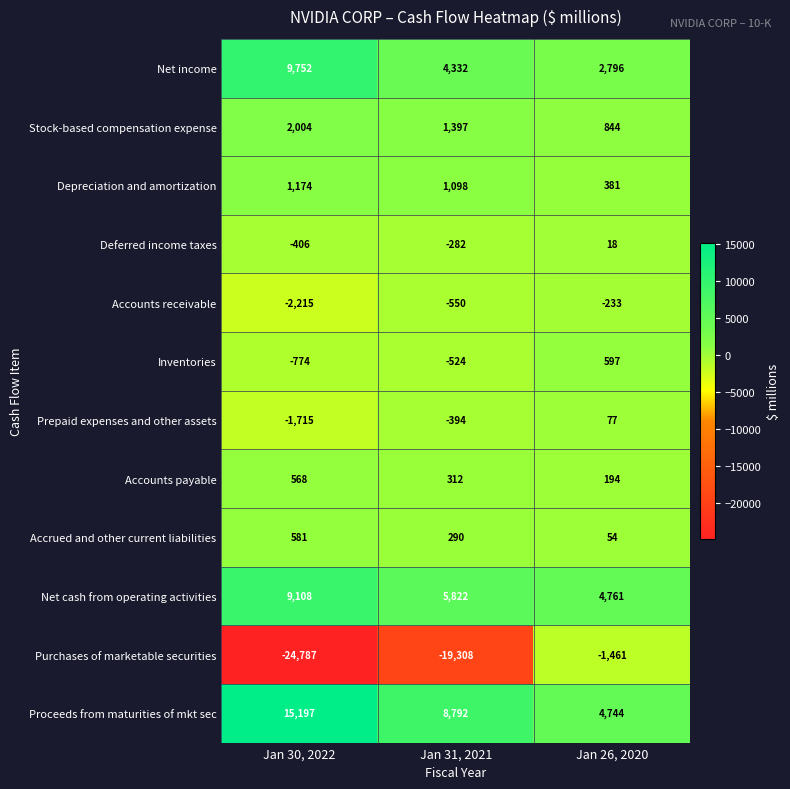

What is the sum of the Accrued and other current liabilities values at Jan 30, 2022 and Jan 31, 2021?

871